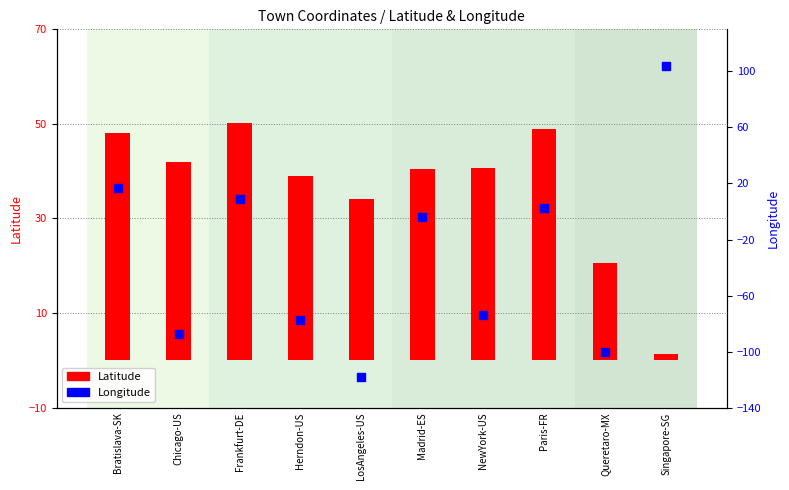

At how many categories does at least one series exceed 0?

10